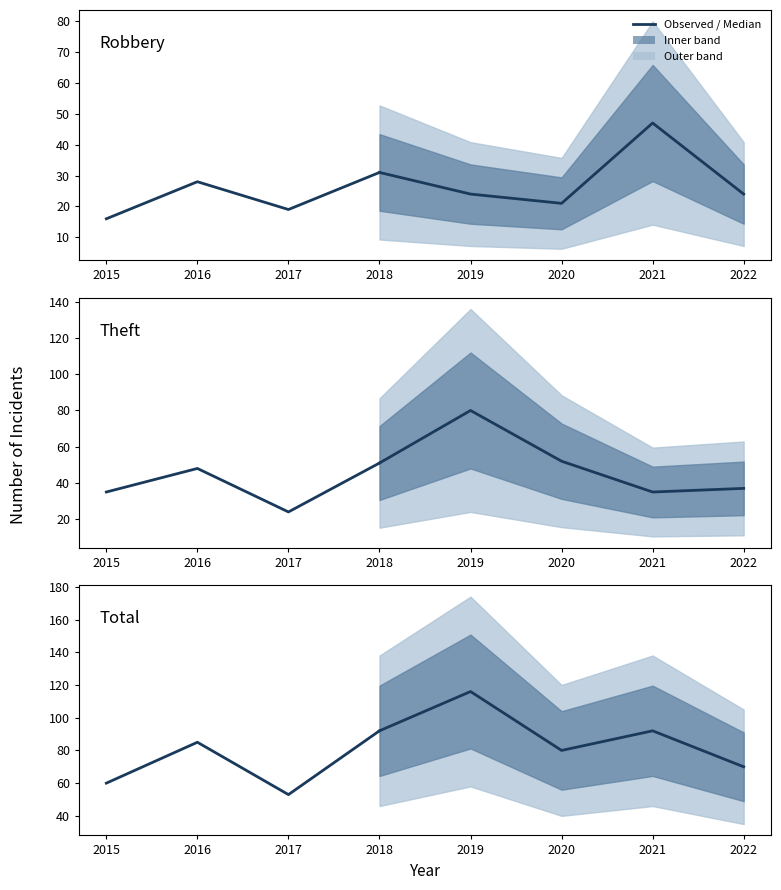

At how many categories does at least one series exceed 34?

8